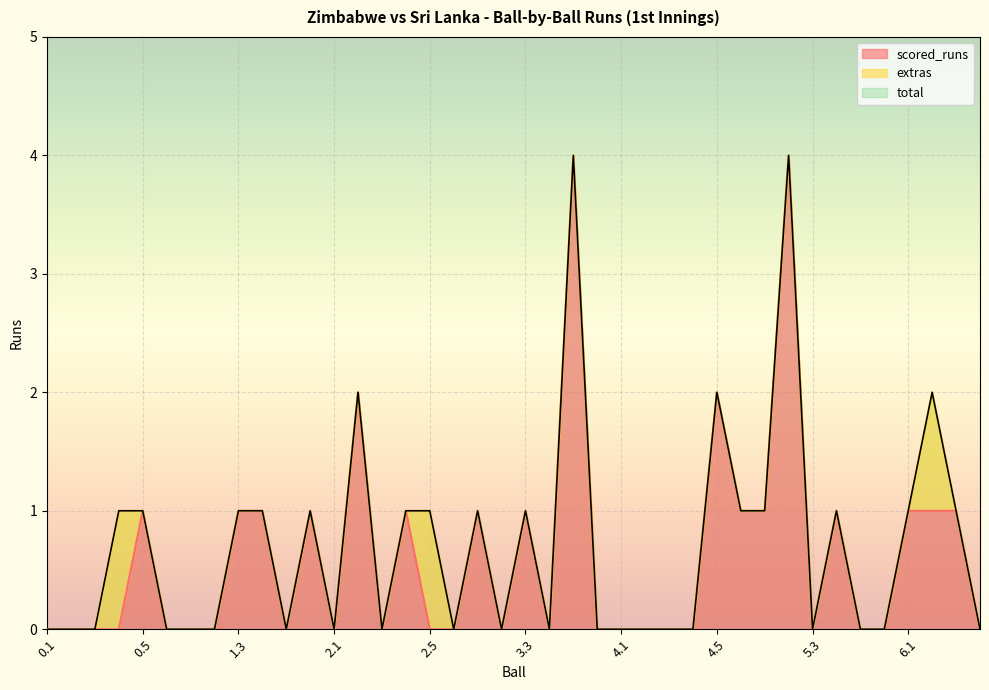

Which series has the largest range (max minus min)?

scored_runs